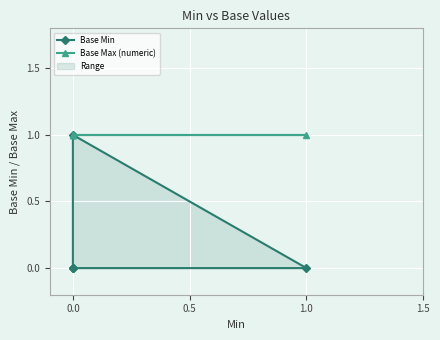

True or false: Base Max (numeric) and Base Min intersect in this chart.

False